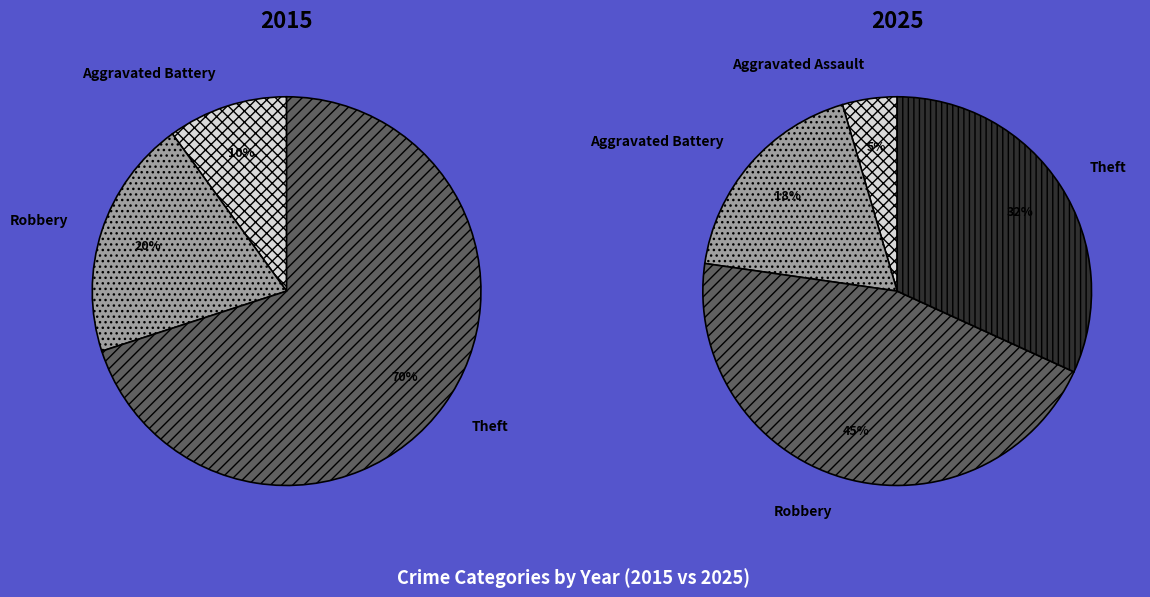

Is 3 the majority of the pie?

No